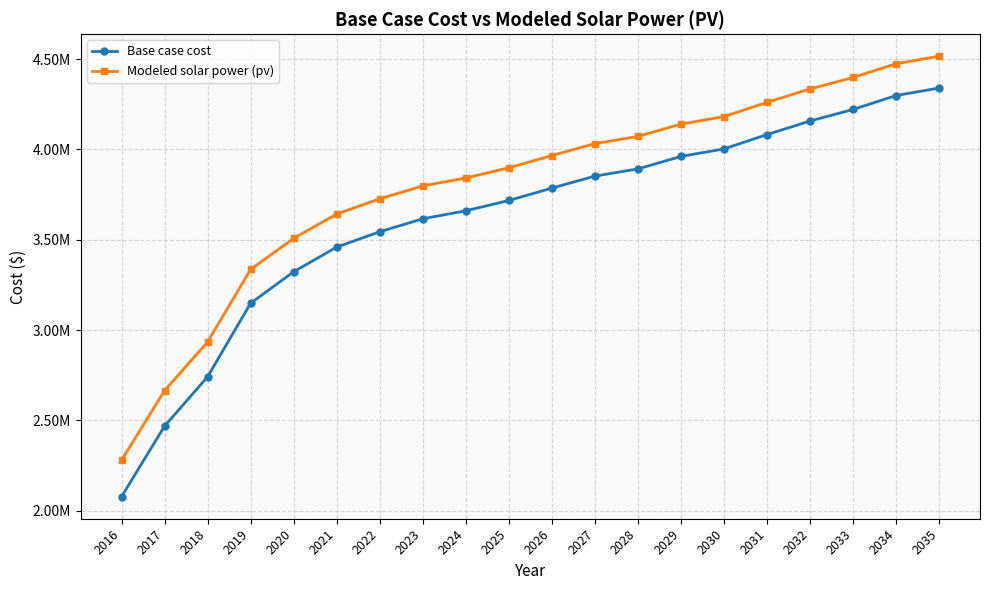

Which category has the highest value across all series?

2035